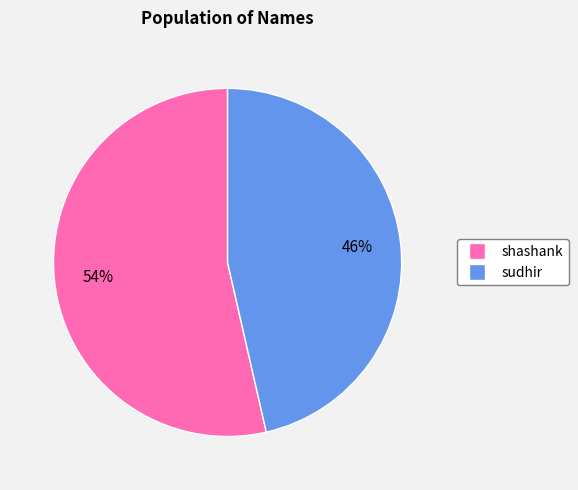

Is the sum of shashank and sudhir greater than half?

Yes